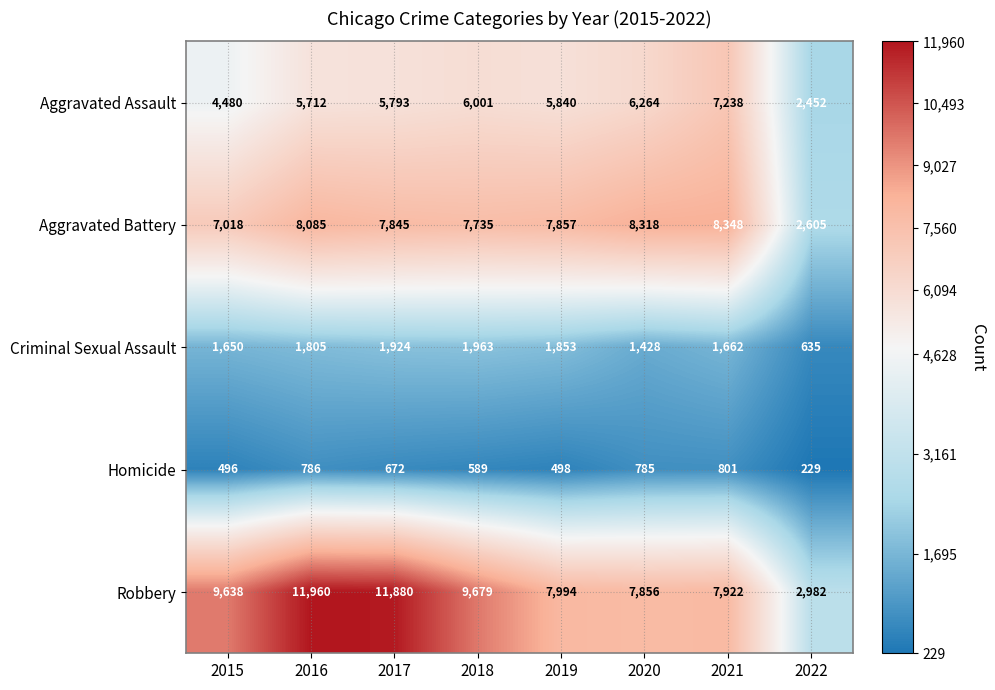

What is the difference between the Aggravated Assault values at 2016 and 2021?

1526